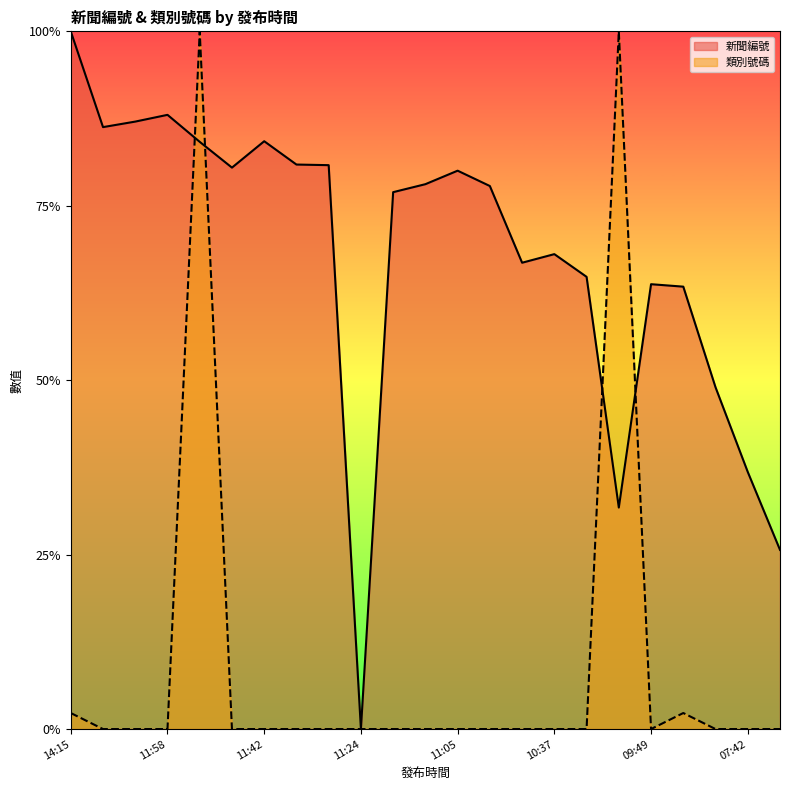

What is the total value across all series at 10:52?

0.8